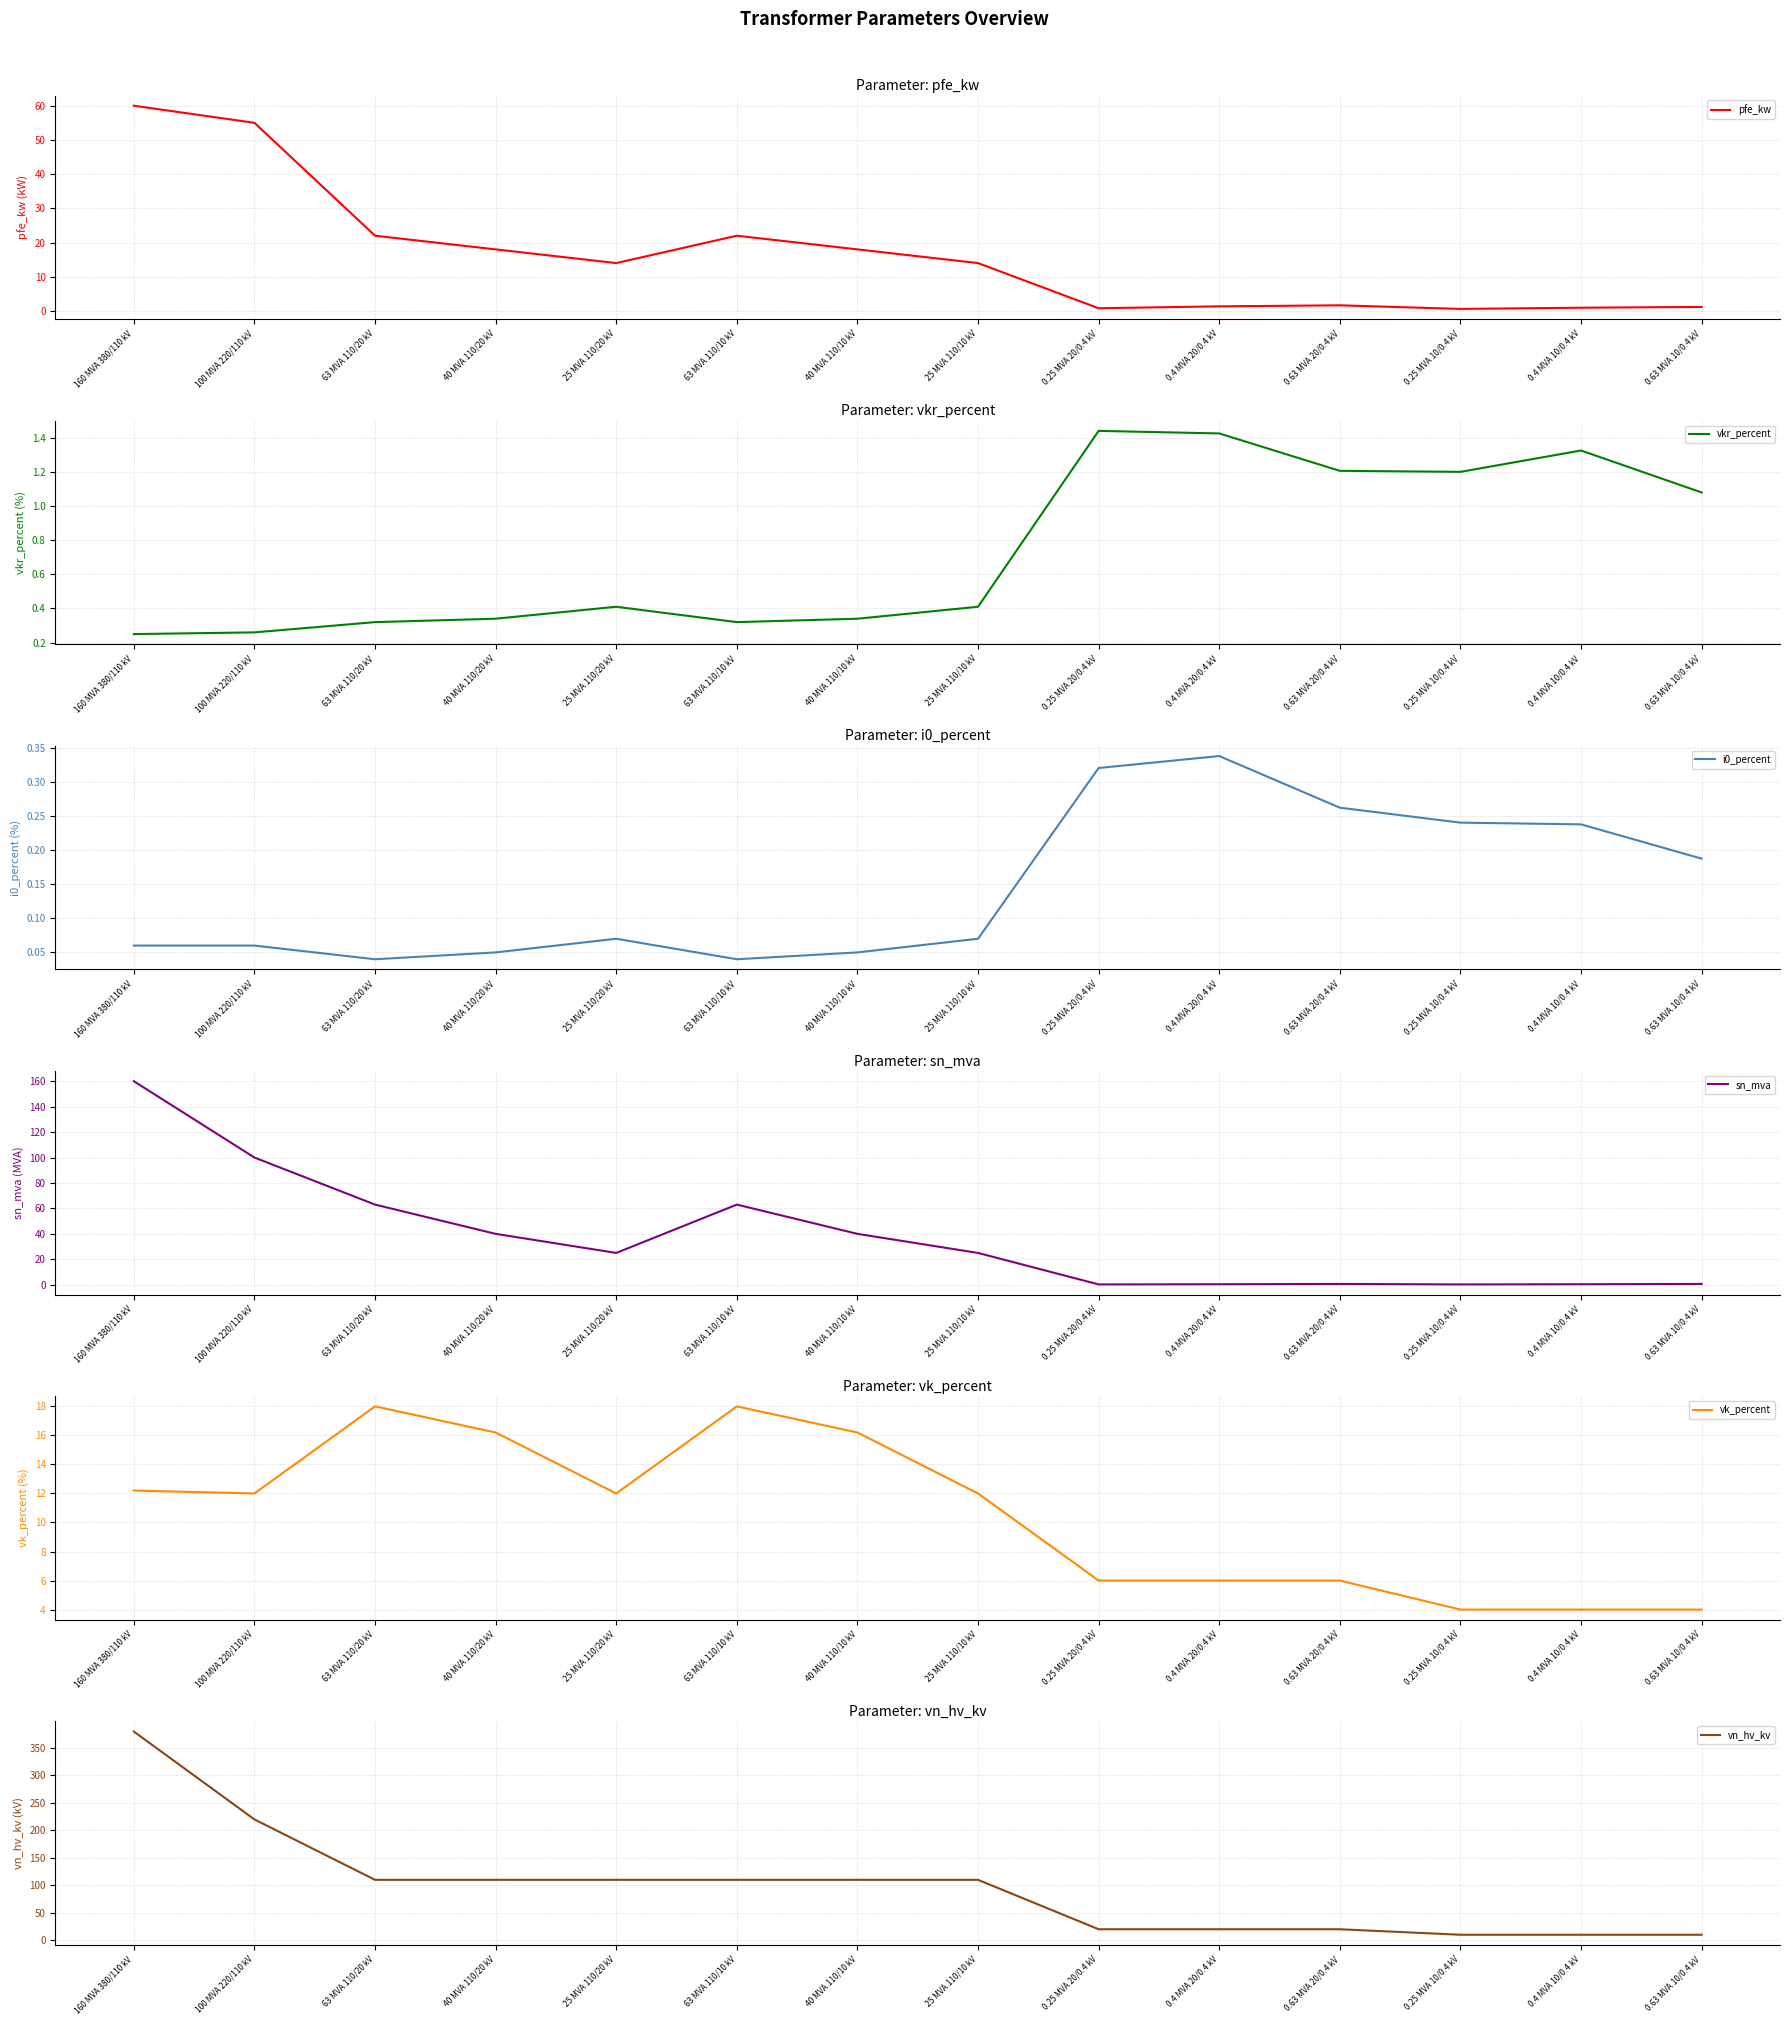

Is the value of vn_hv_kv at 0.25 MVA 10/0.4 kV greater than the value of vk_percent at 25 MVA 110/10 kV?

No